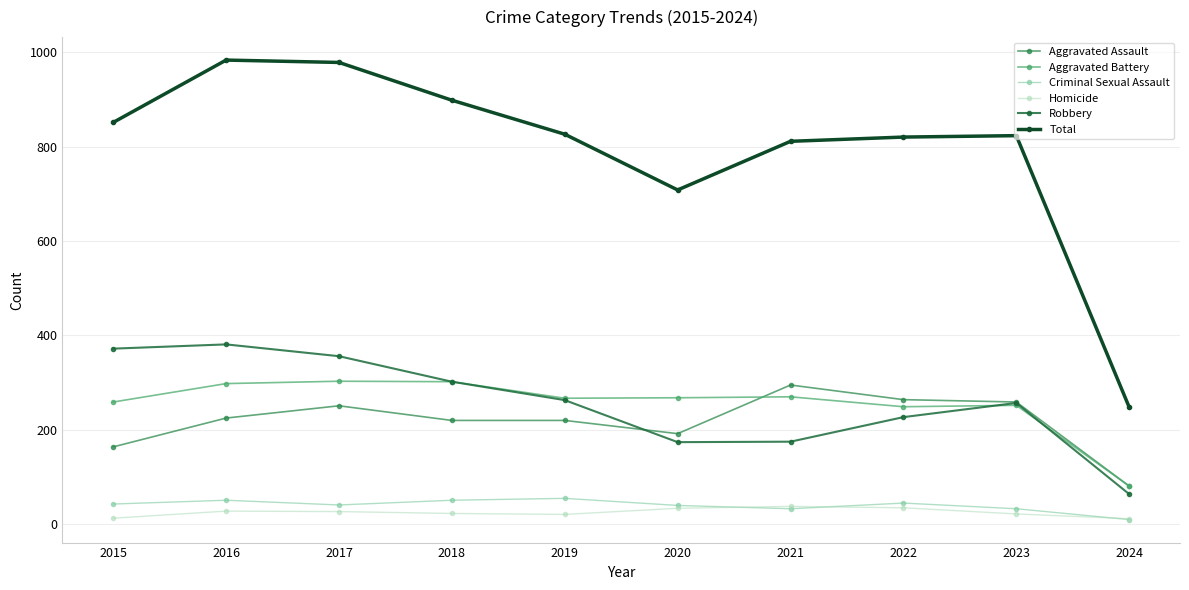

Is it true that Robbery equals 174 at 2020?

True